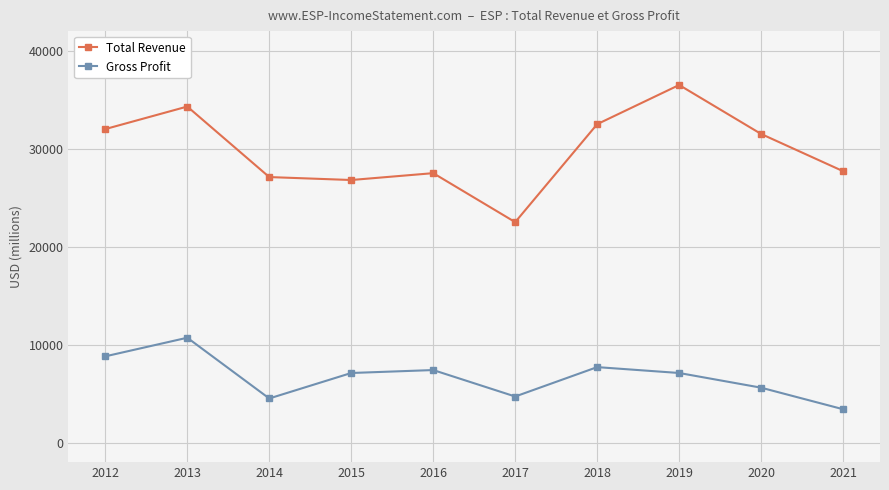

At which label does Gross Profit reach its minimum?

2021